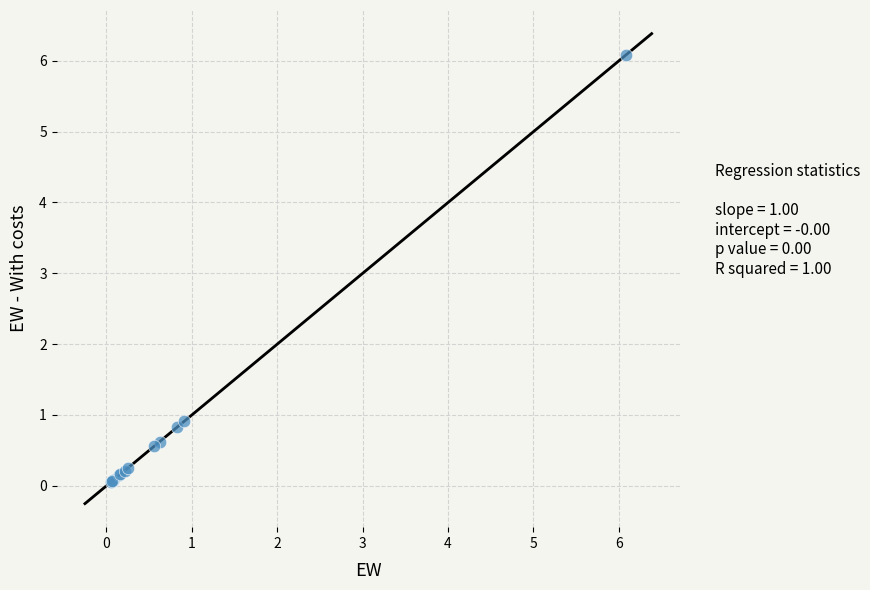

What Y value in the scatter plot is closest to 3?

0.9